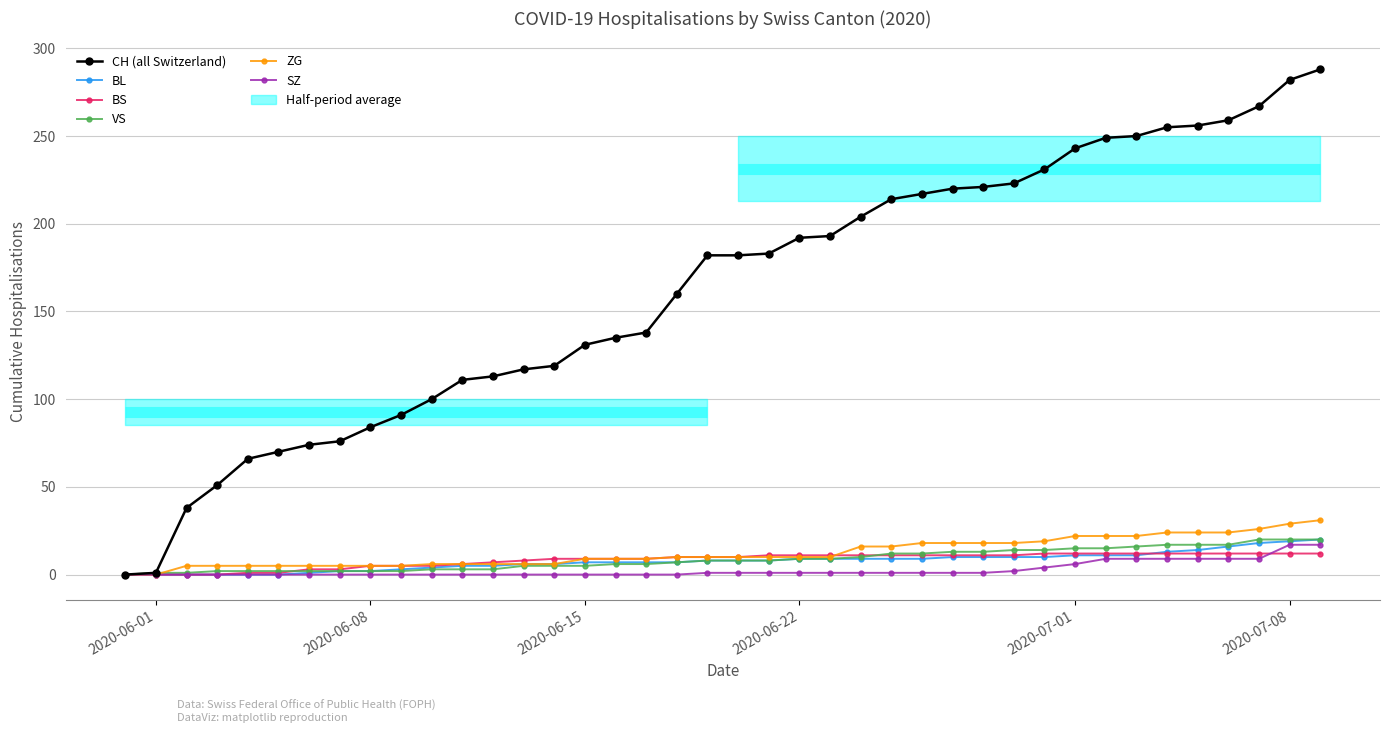

Is it true that BL equals 7 at 2020-06-15?

True